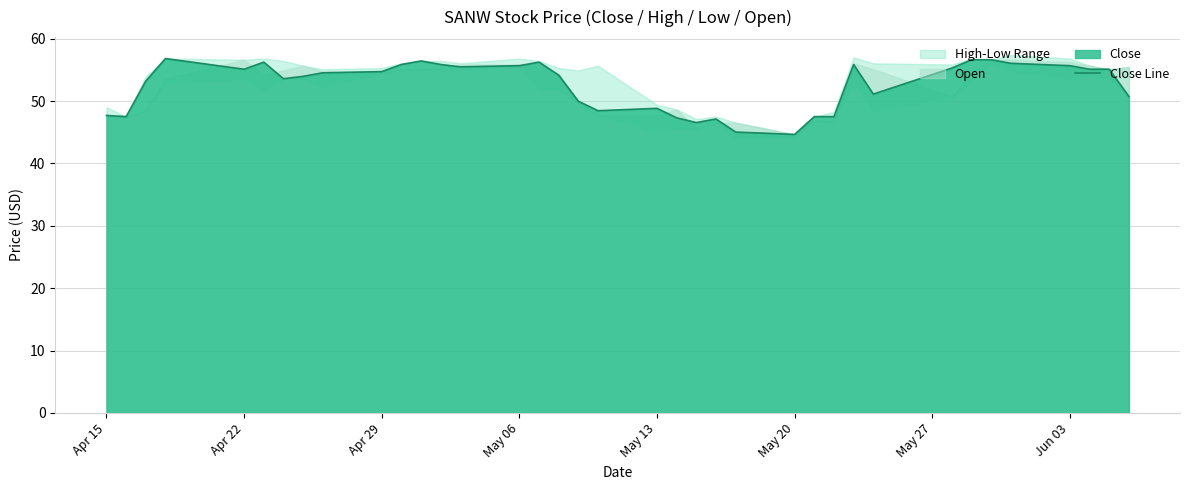

What is the minimum value shown in the chart?

44.7